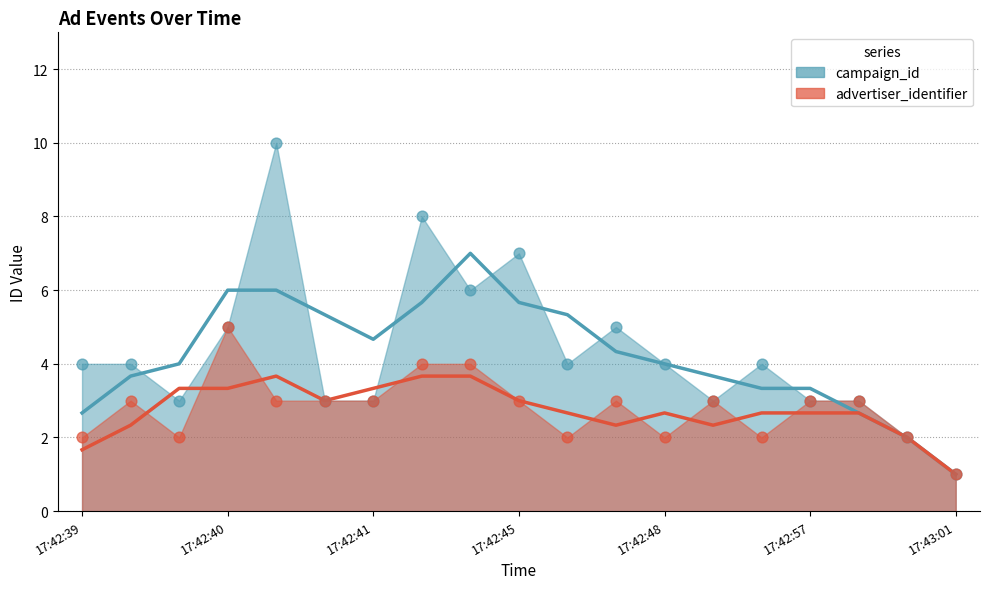

What is the total value across all series at 17:42:39?

6